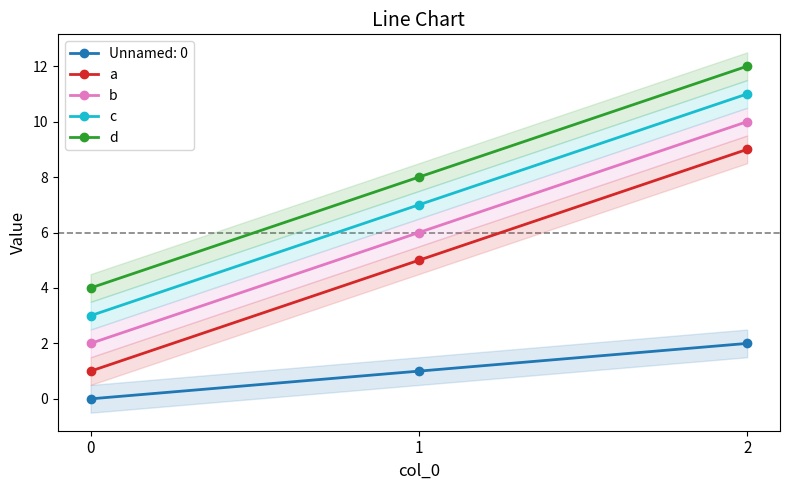

List the labels in order of a value, largest first.

2, 1, 0